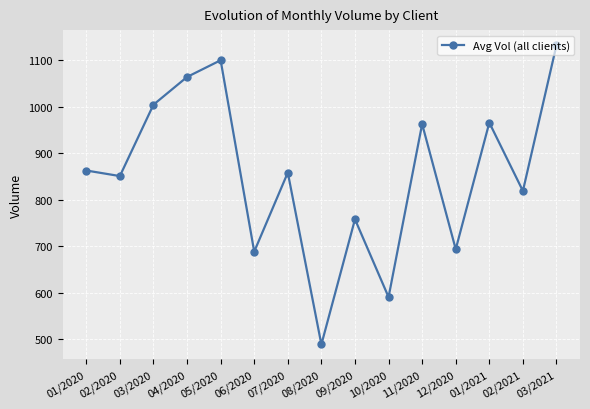

At which label is the value closest to 810?

02/2021